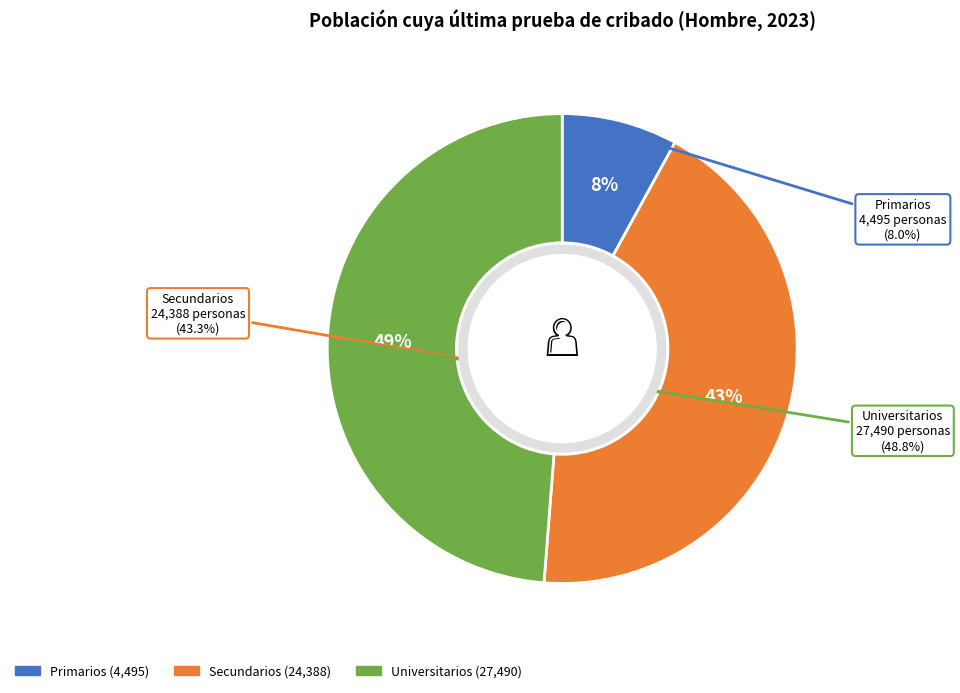

Which category has the smallest portion of the pie?

Primarios